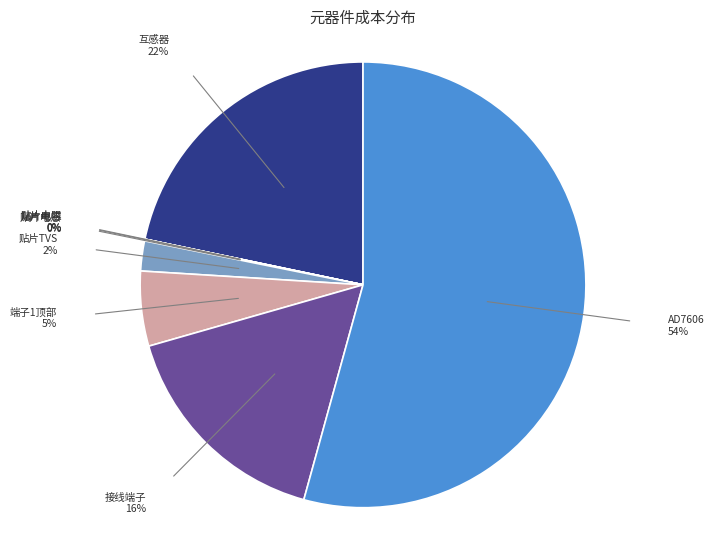

Combined, do 互感器 22% and 接线端子 16% account for over 50%?

No